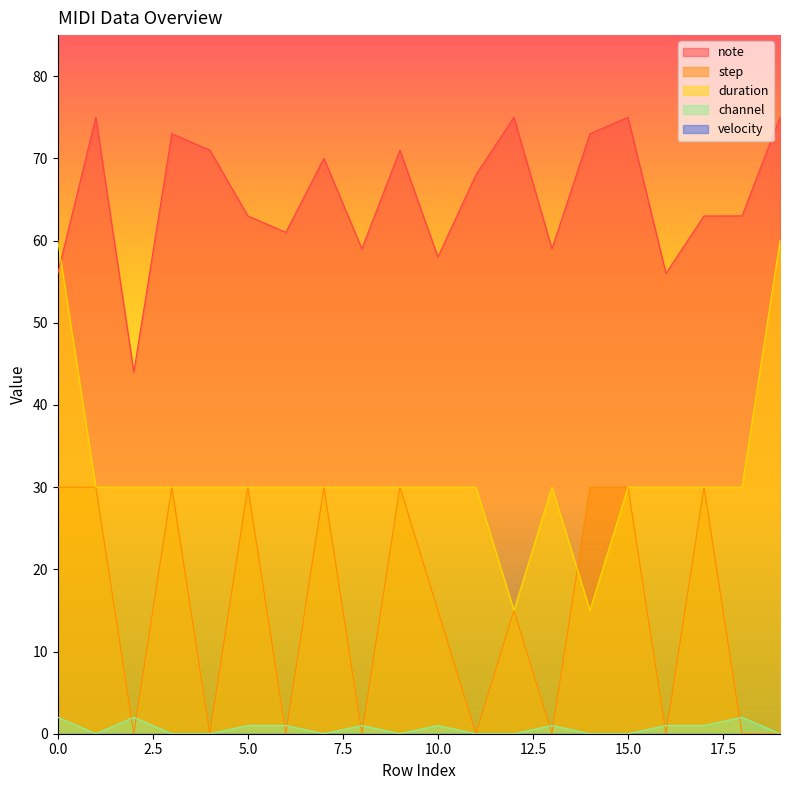

What value does the duration series have at 9?

30